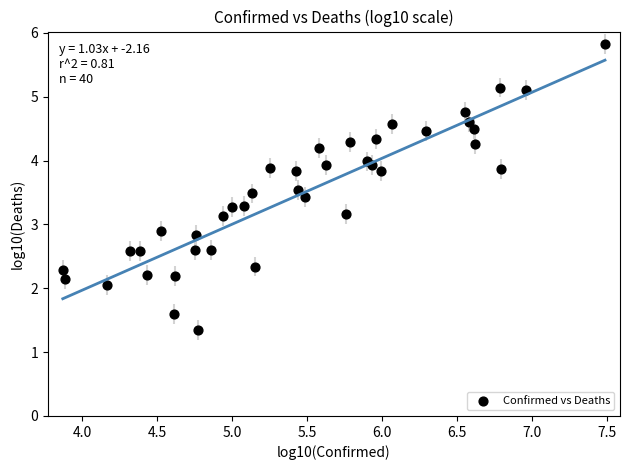

What is the range of X values (max minus min)?

3.6